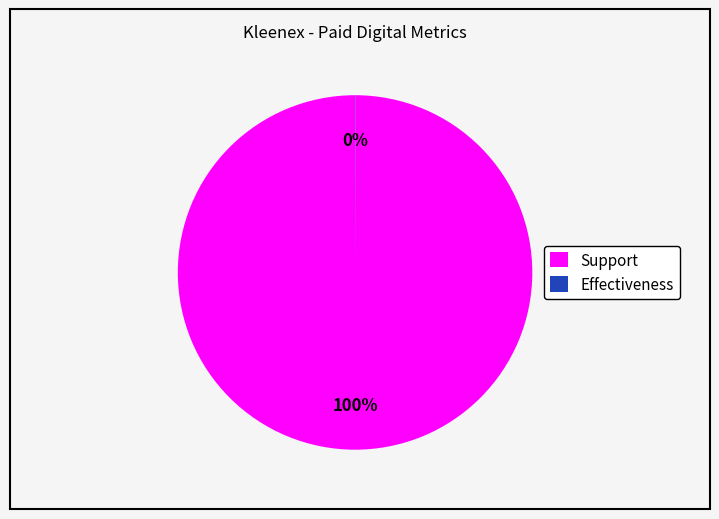

What is the largest slice in the pie chart?

Support